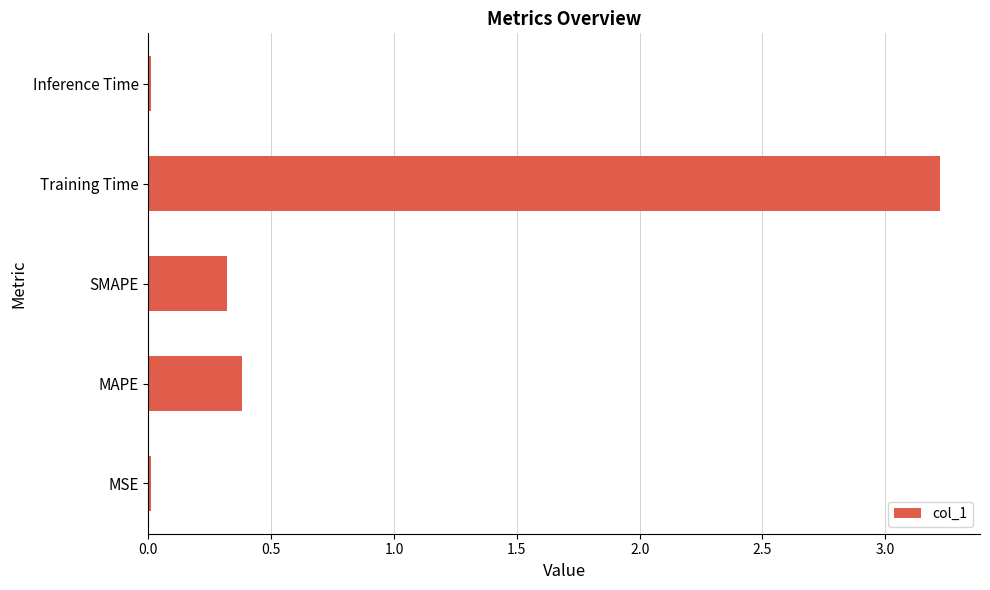

What is the difference between the maximum and second lowest values?

3.2